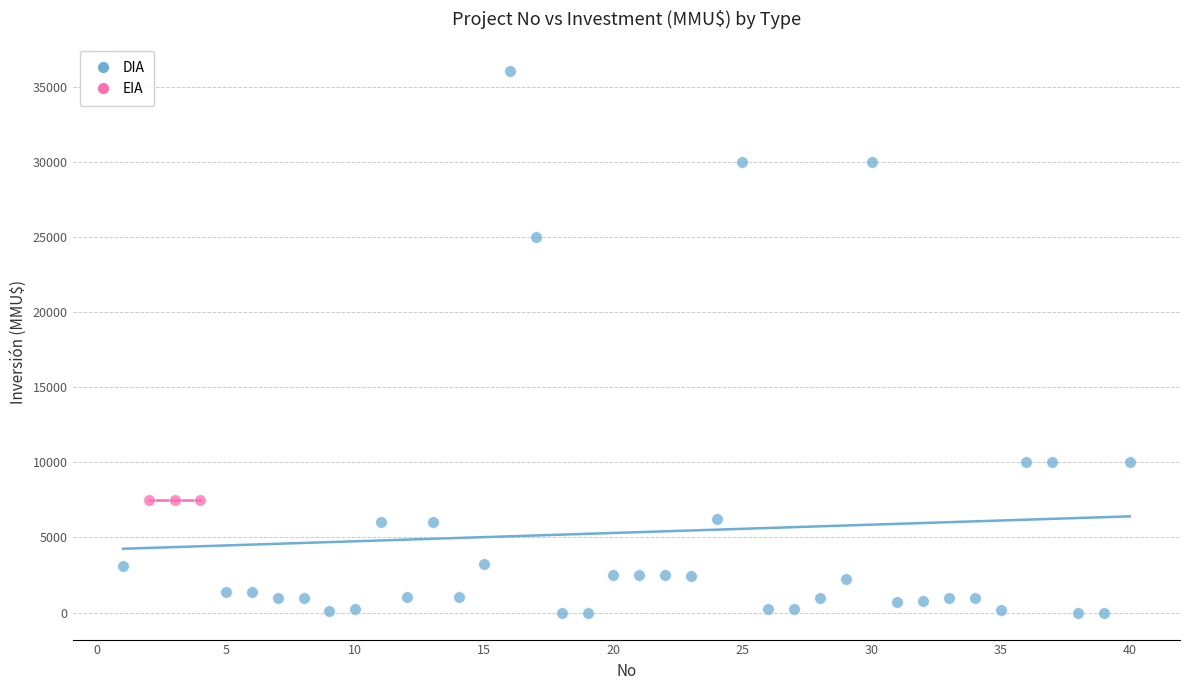

Which series contains the highest Y value?

DIA